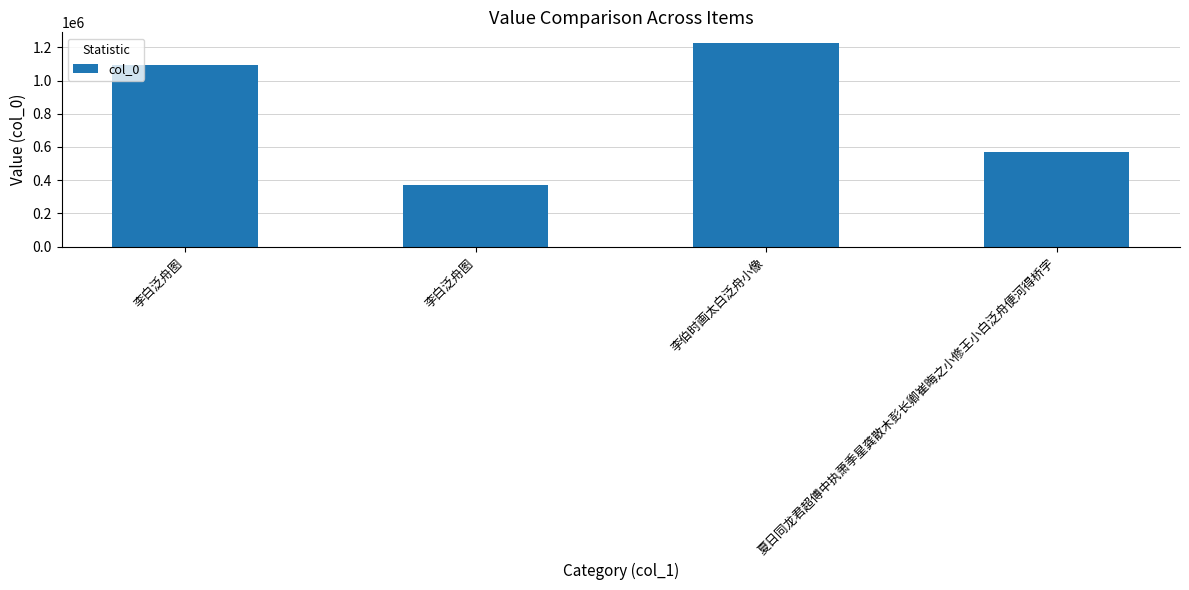

How many data points are less than 1094908?

2